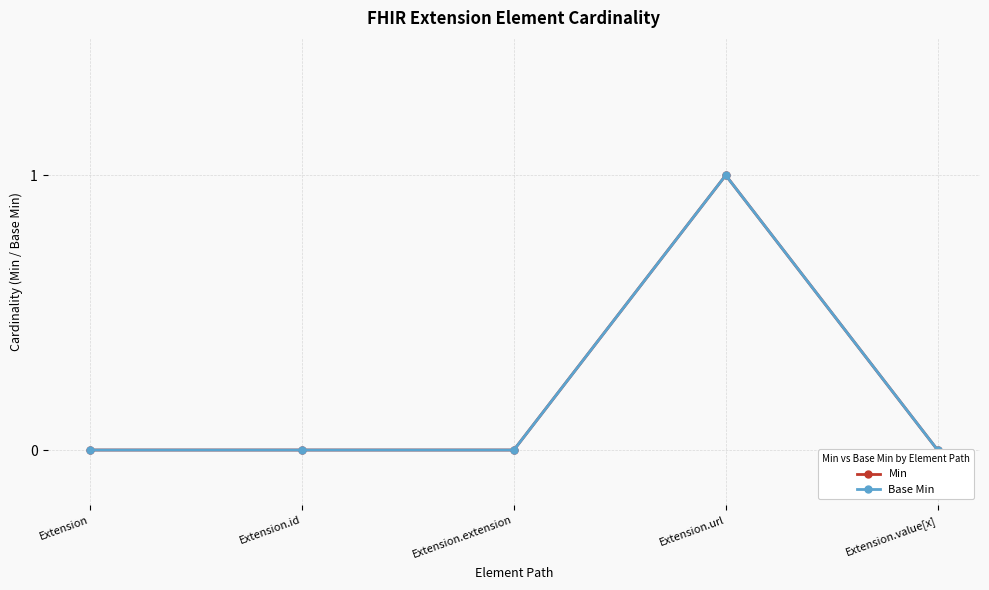

What is the difference between the maximum and minimum values in the Min series?

1